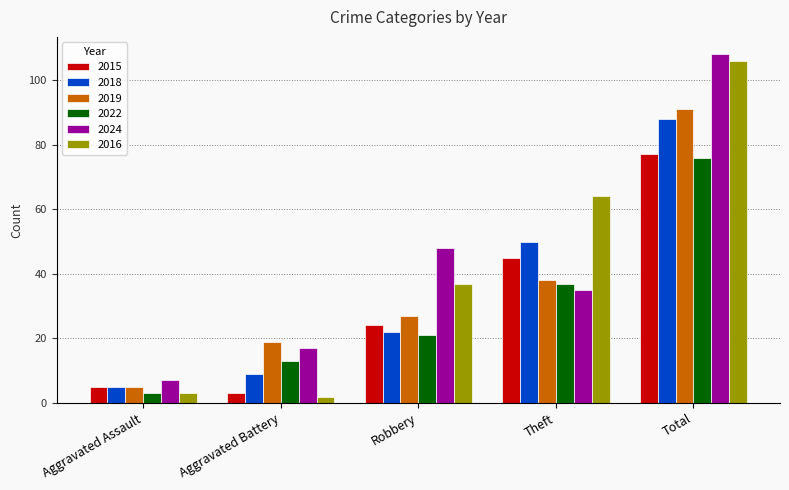

What is the value of the 2016 bar at the 1st from the left?

3